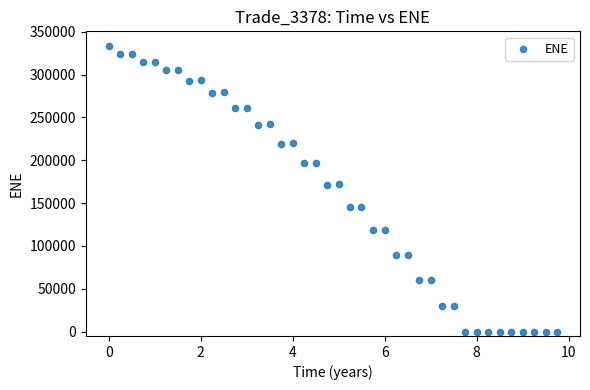

What is the range of Y values (max minus min)?

333745.0